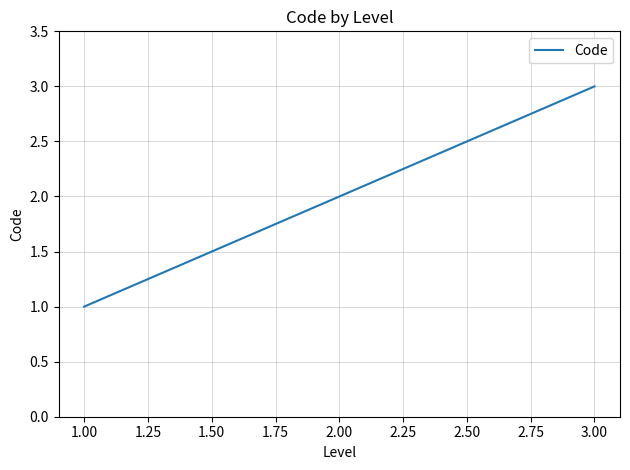

List the labels in order of value, smallest first.

1.00, 2.00, 3.00